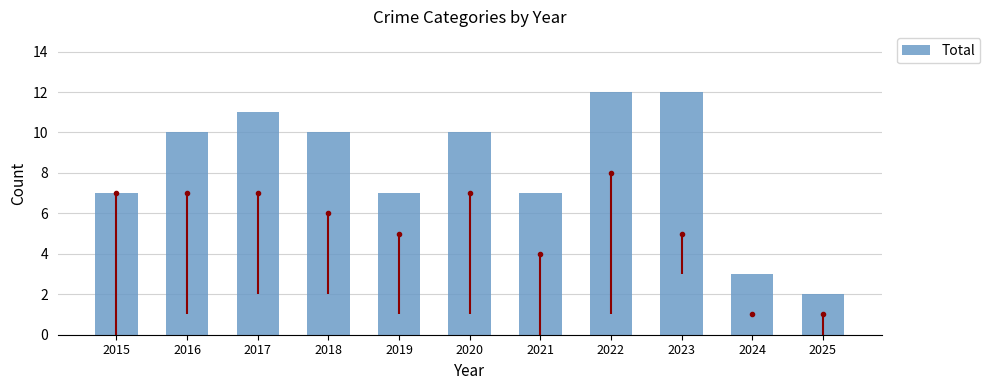

What is the smallest value displayed?

2